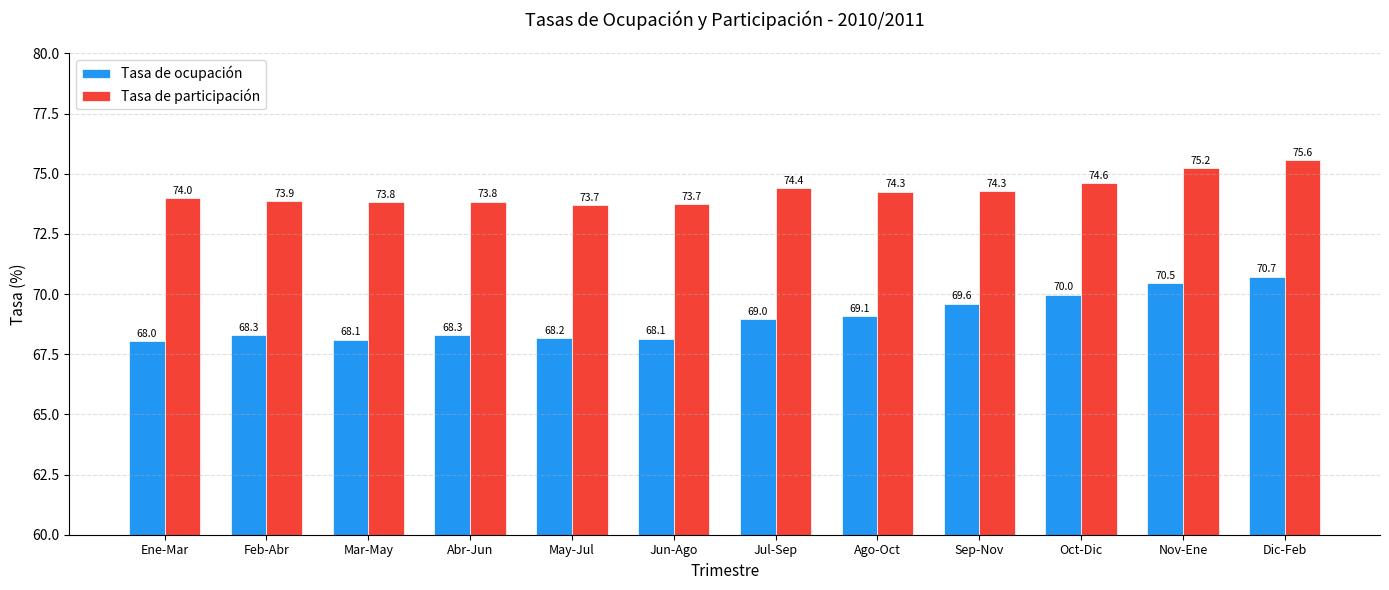

What is the difference between the second highest and second lowest values in the Tasa de participación series?

1.5